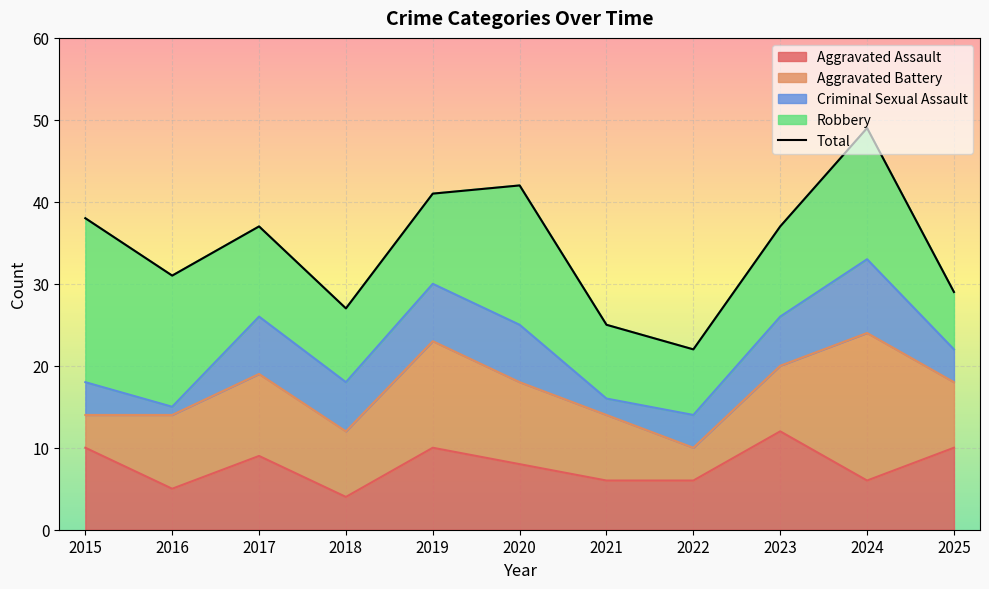

What is the ratio of the value at 2017 to the value at 2023?

1.0